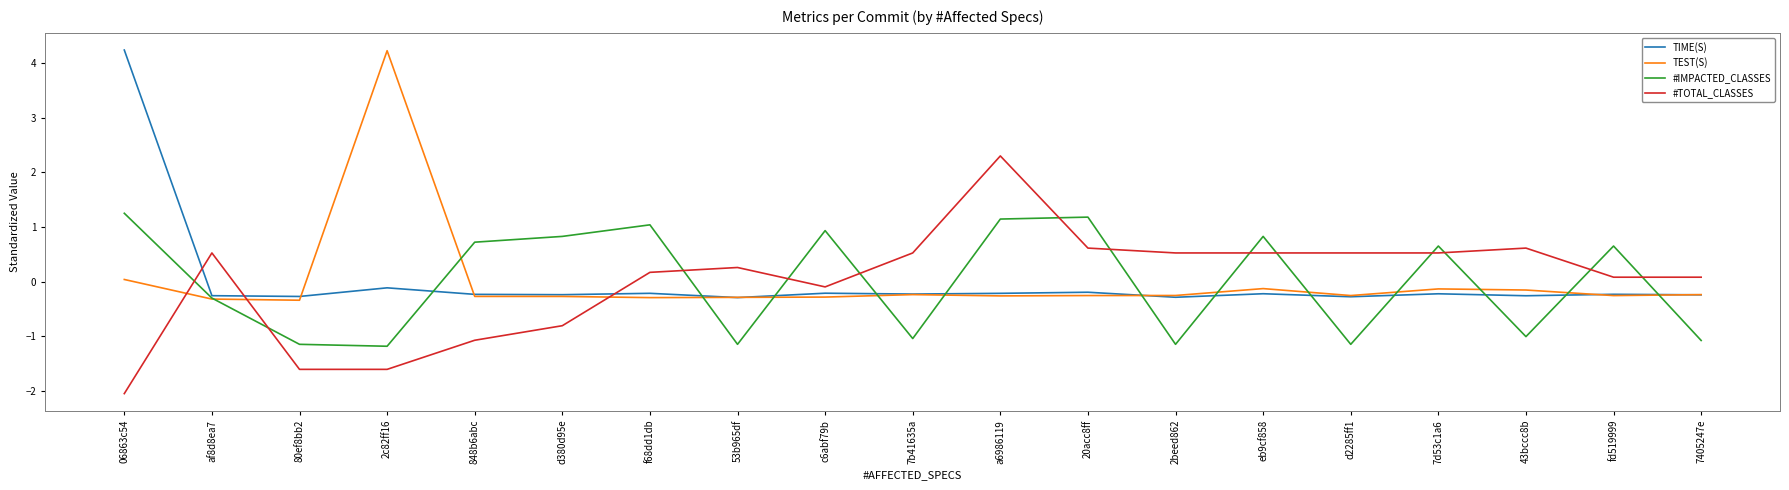

True or false: TEST(S) has a value of -0.3 at d380d95e.

True